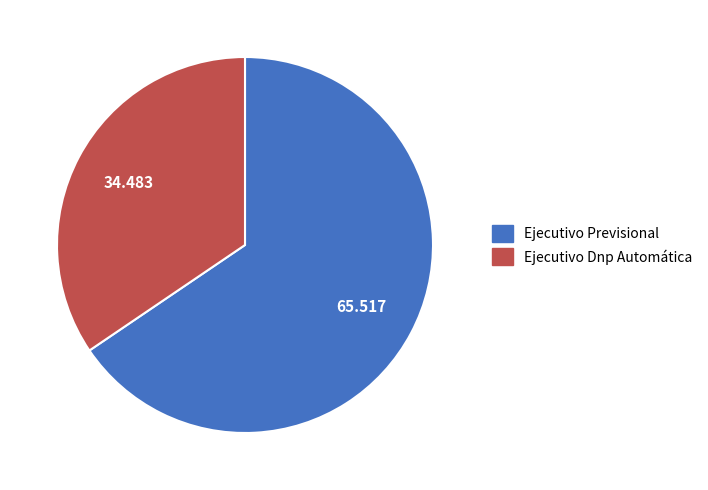

Which has a higher value, Ejecutivo Previsional or Ejecutivo Dnp Automática?

Ejecutivo Previsional